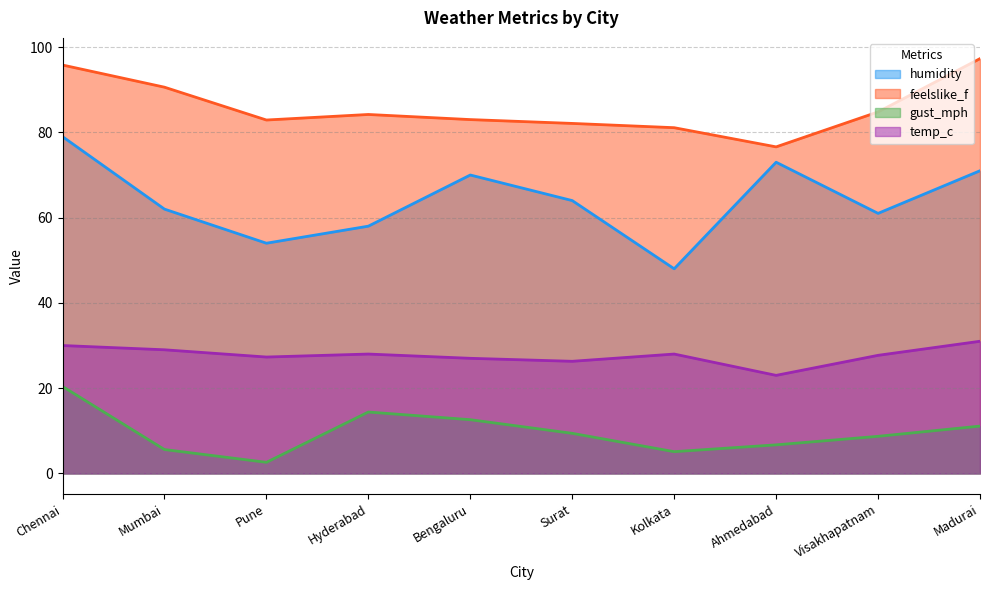

True or false: gust_mph and temp_c intersect in this chart.

False